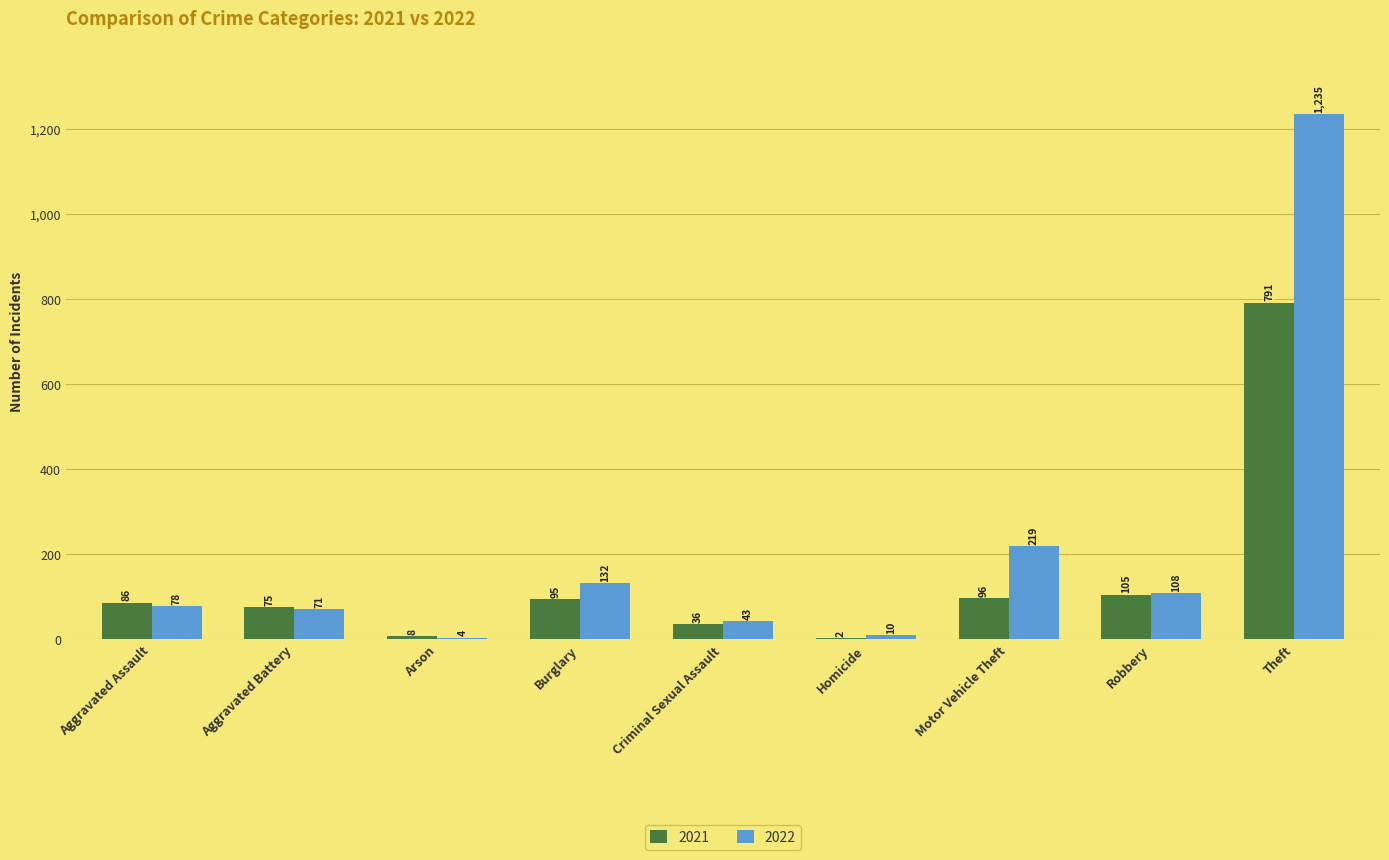

Which series has the widest spread of values?

2022